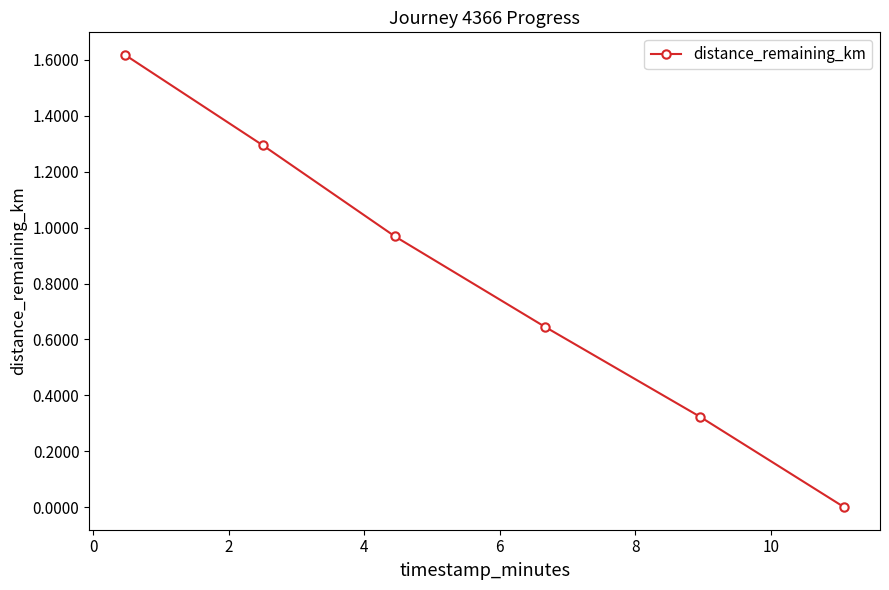

True or false: the data has more than 0 interior local peaks.

False